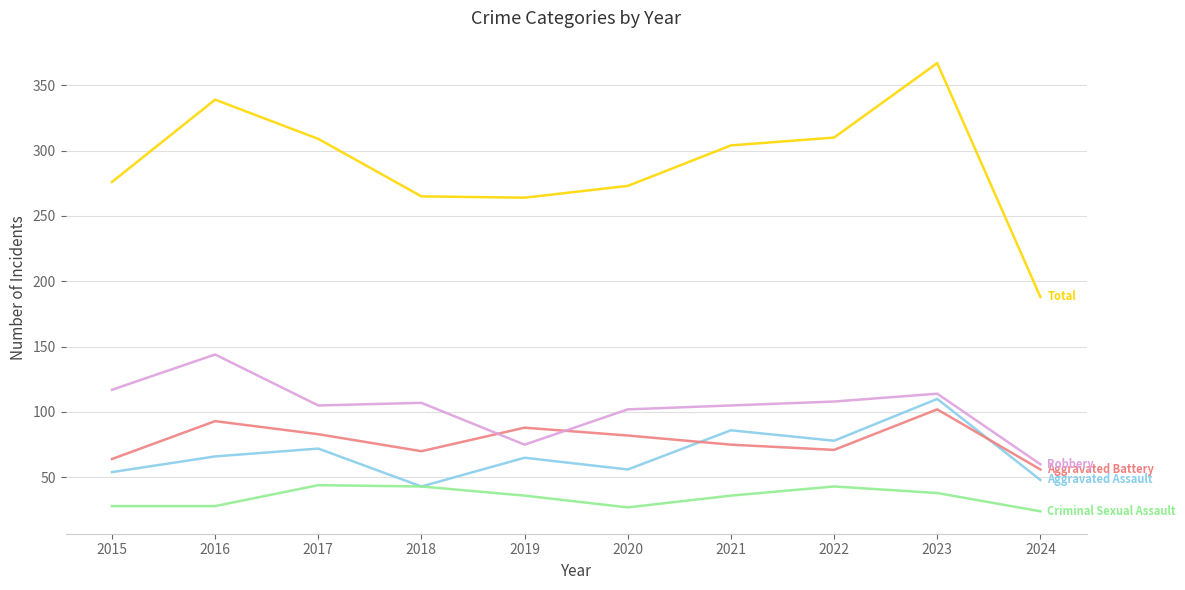

Does the chart have visible grid lines?

Yes